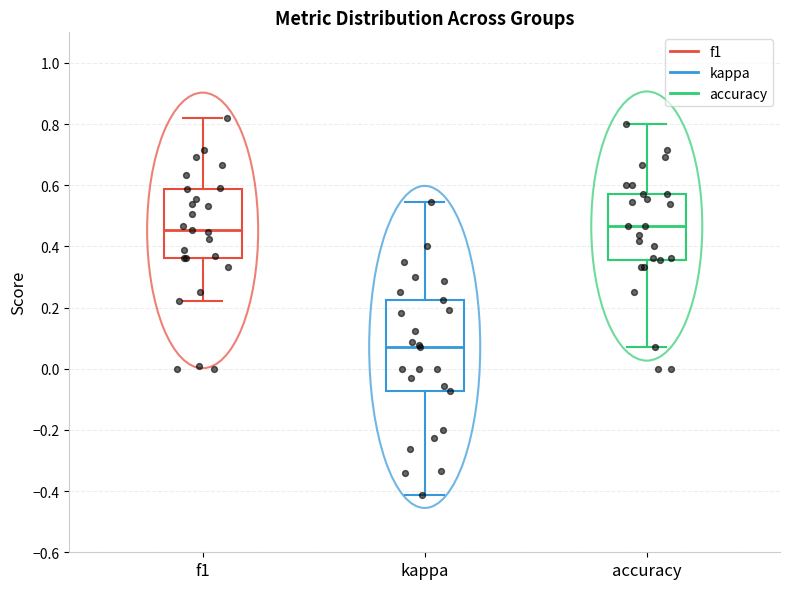

Where does the lower whisker of the box for kappa end on the y-axis? The values are not printed on the chart, so give them approximately, as read against the axis.

-0.42